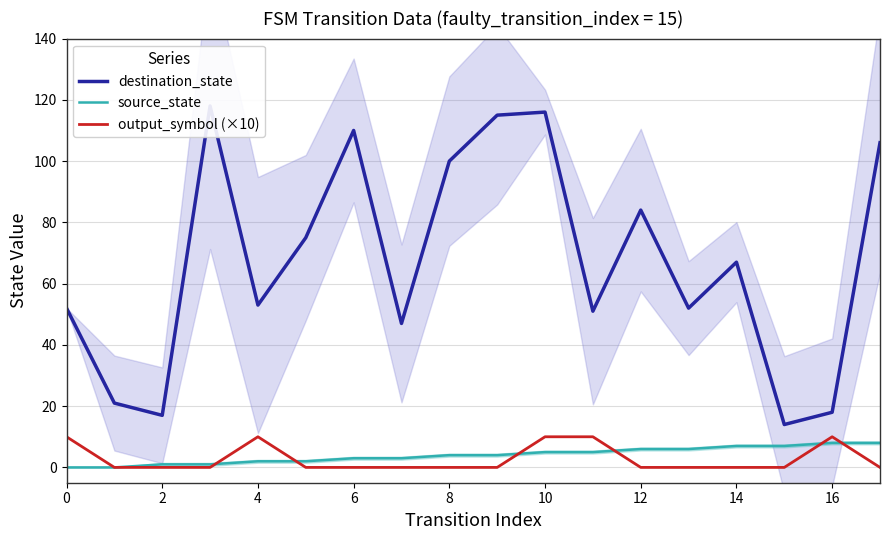

True or false: output_symbol (×10) has a value of 5 at 6.

False